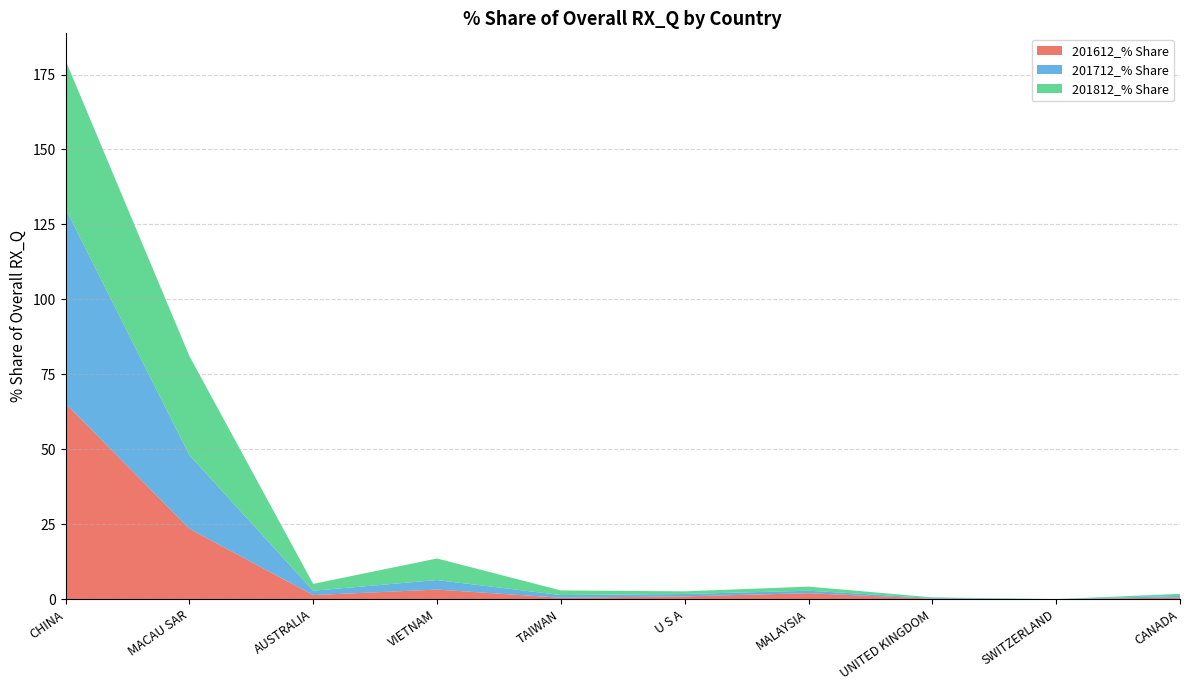

Reading left to right, extract all data points from this chart.

201612_% Share: 65.3	23.5	1.4	3.2	0.5	0.9	2.0	0.2	0.0	0.5
201712_% Share: 65.0	24.5	1.5	3.2	0.9	0.8	0.8	0.2	0.0	0.6
201812_% Share: 49.5	33.1	2.3	7.2	1.6	0.9	1.4	0.2	0.0	0.7